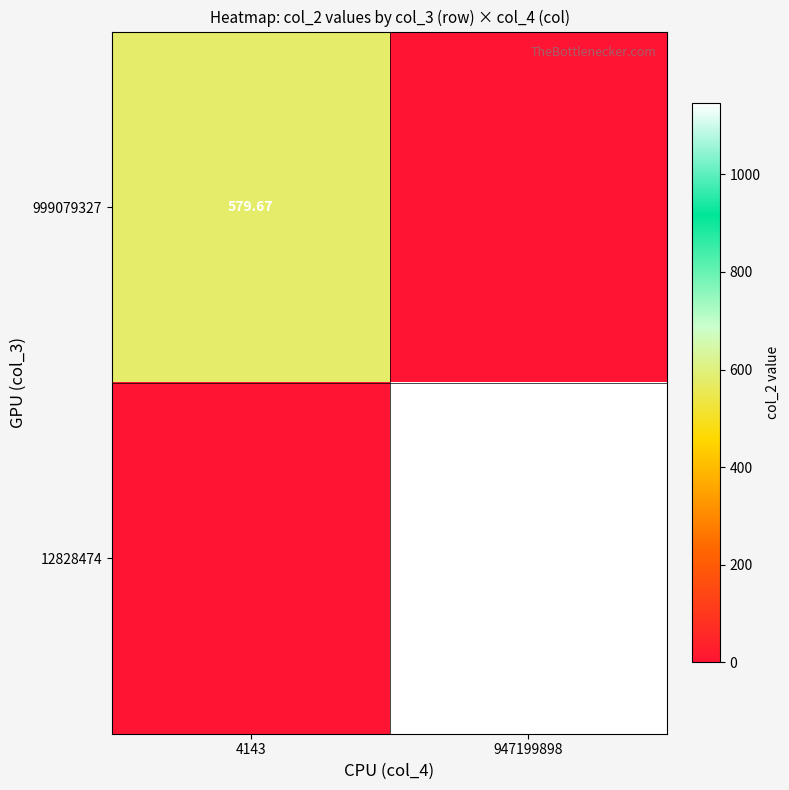

Is the value of 12828474 at 947199898 greater than the value of 999079327 at 4143?

Yes